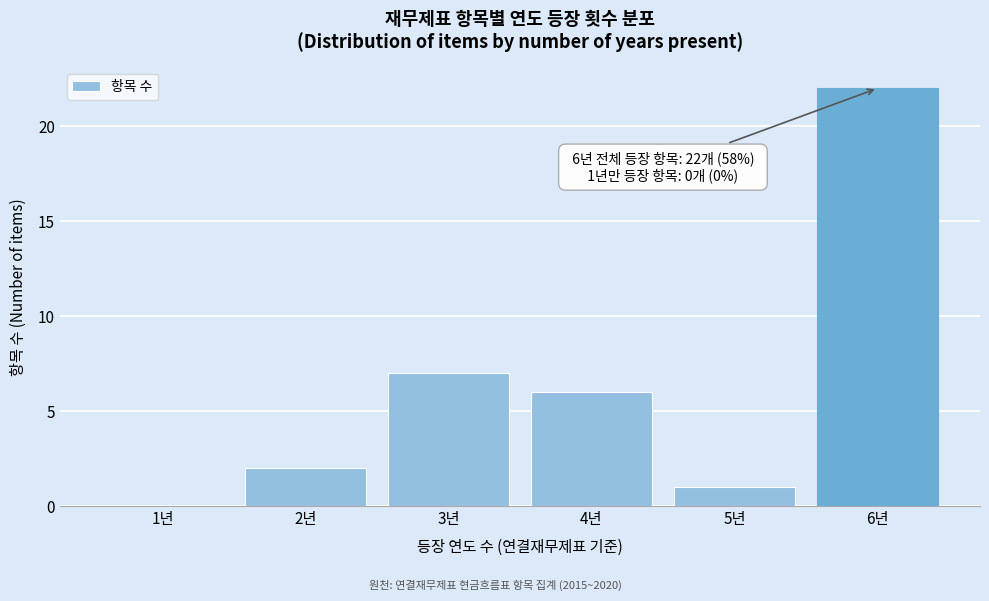

Over which range of the x-axis is the bar tallest?

5.5 to 6.5